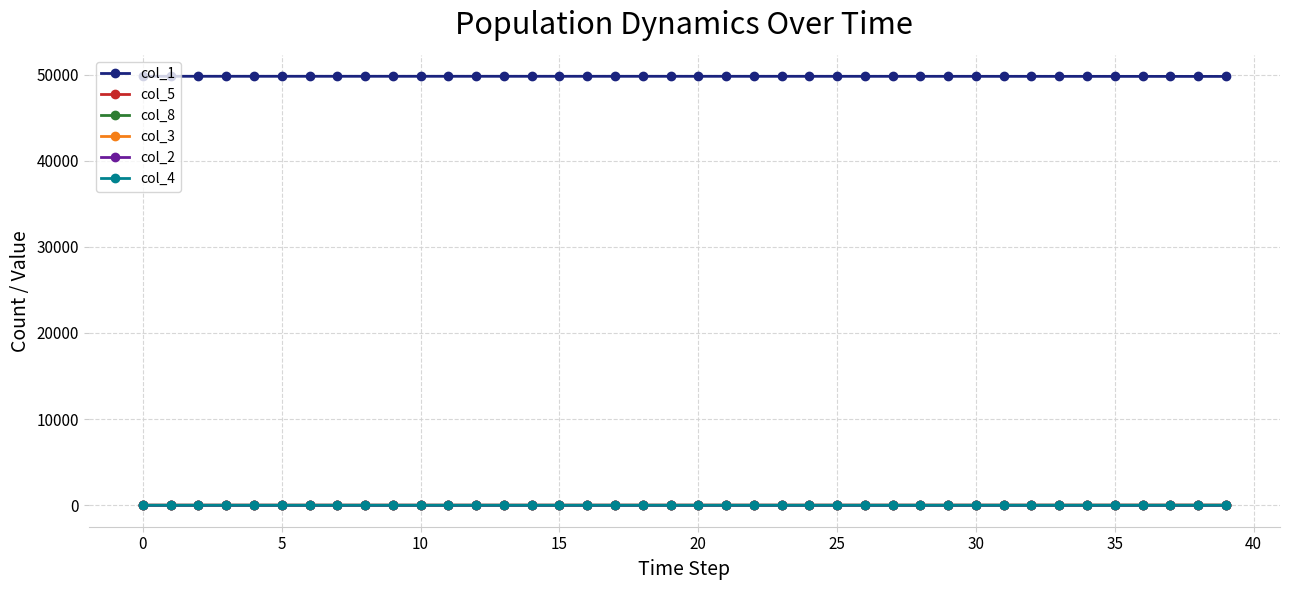

At how many categories does at least one series exceed 44785?

40